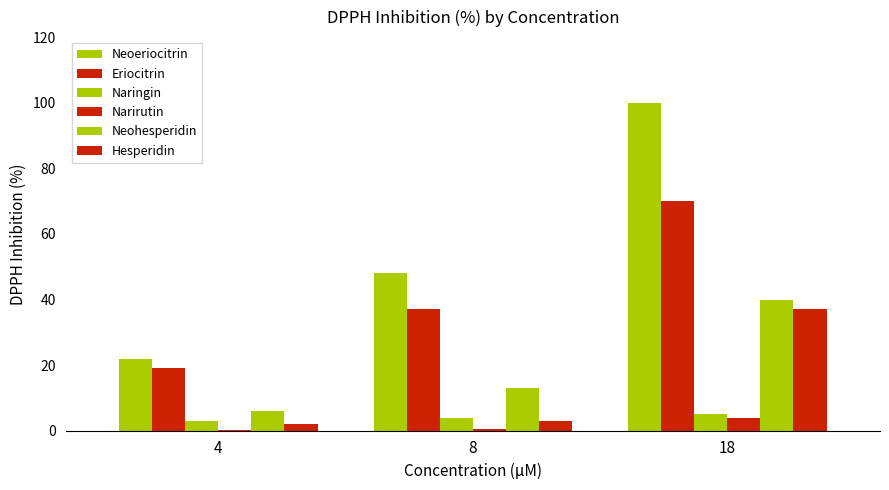

Is it true that Naringin equals 6.9 at 18?

False